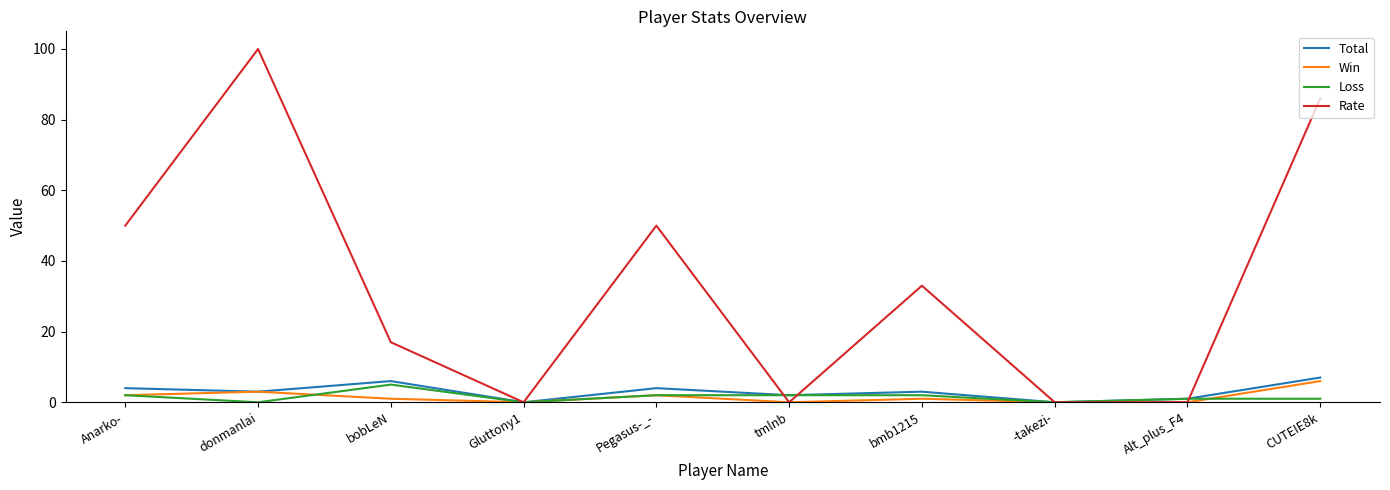

What is the sum of the Loss values at CUTEIE8k and bobLeN?

6